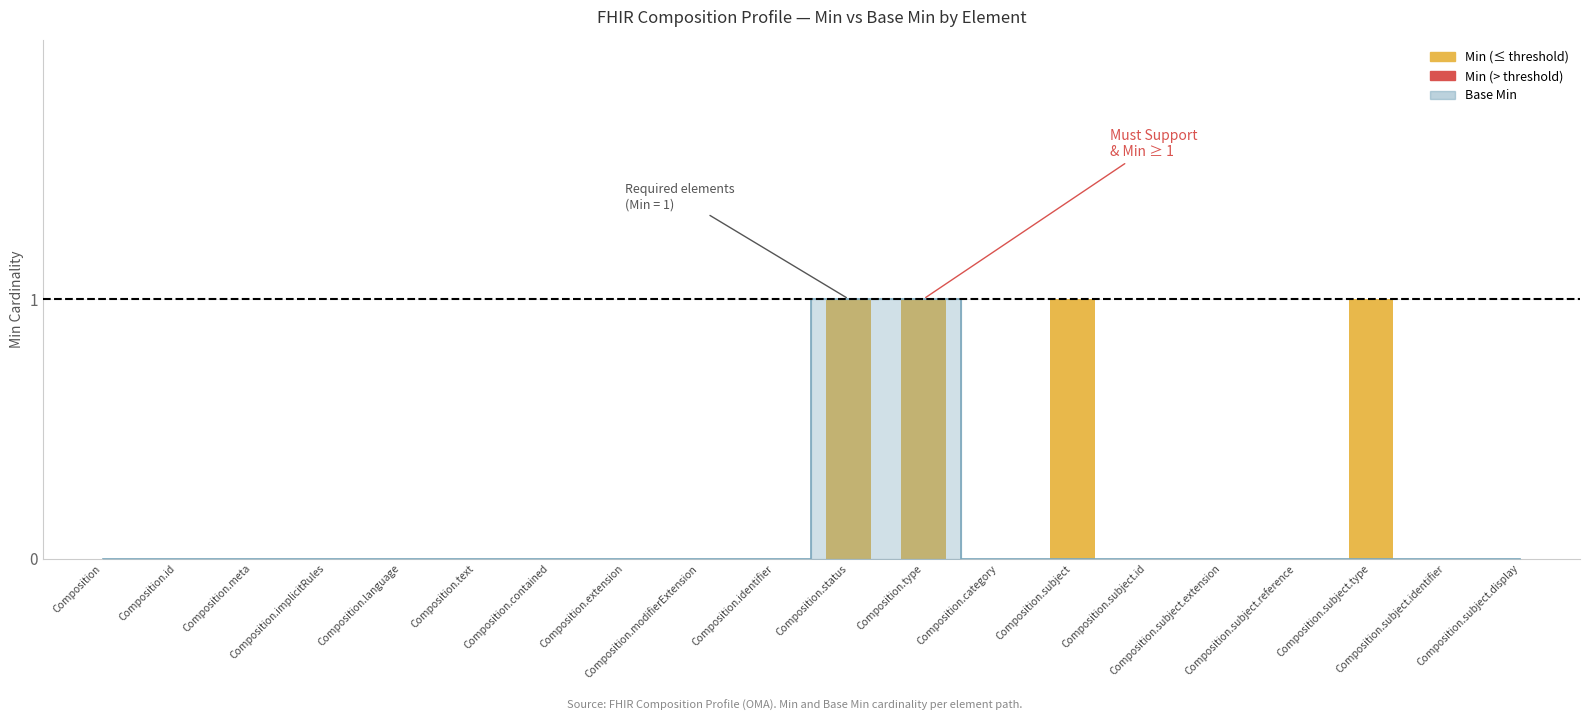

Is it true that the value at Composition.identifier is 1?

False